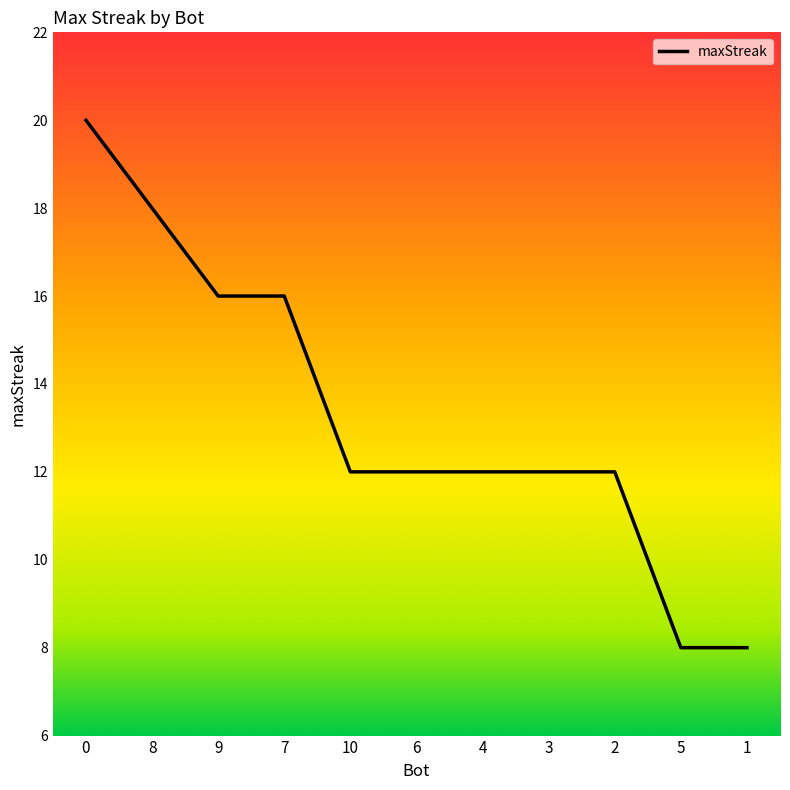

Is this an area chart (filled region under the line)?

No